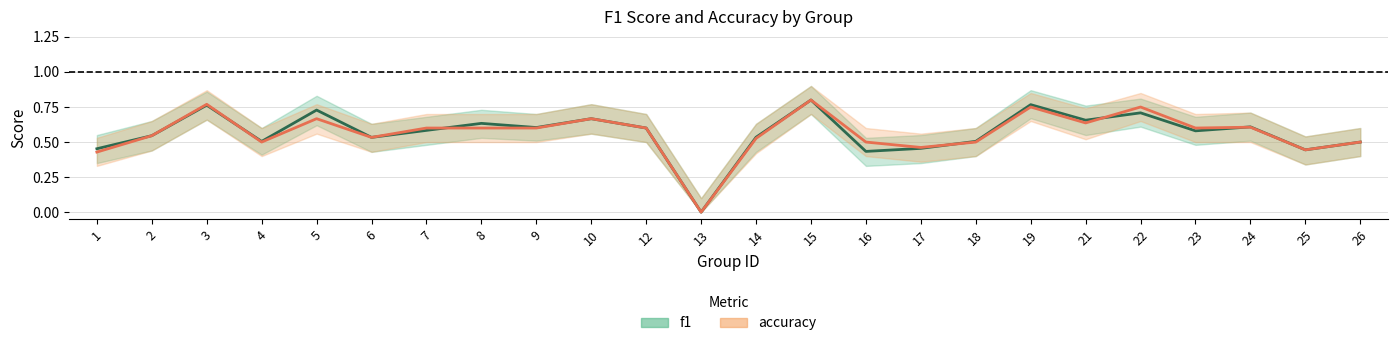

What are all the series names shown in the legend?

f1, accuracy